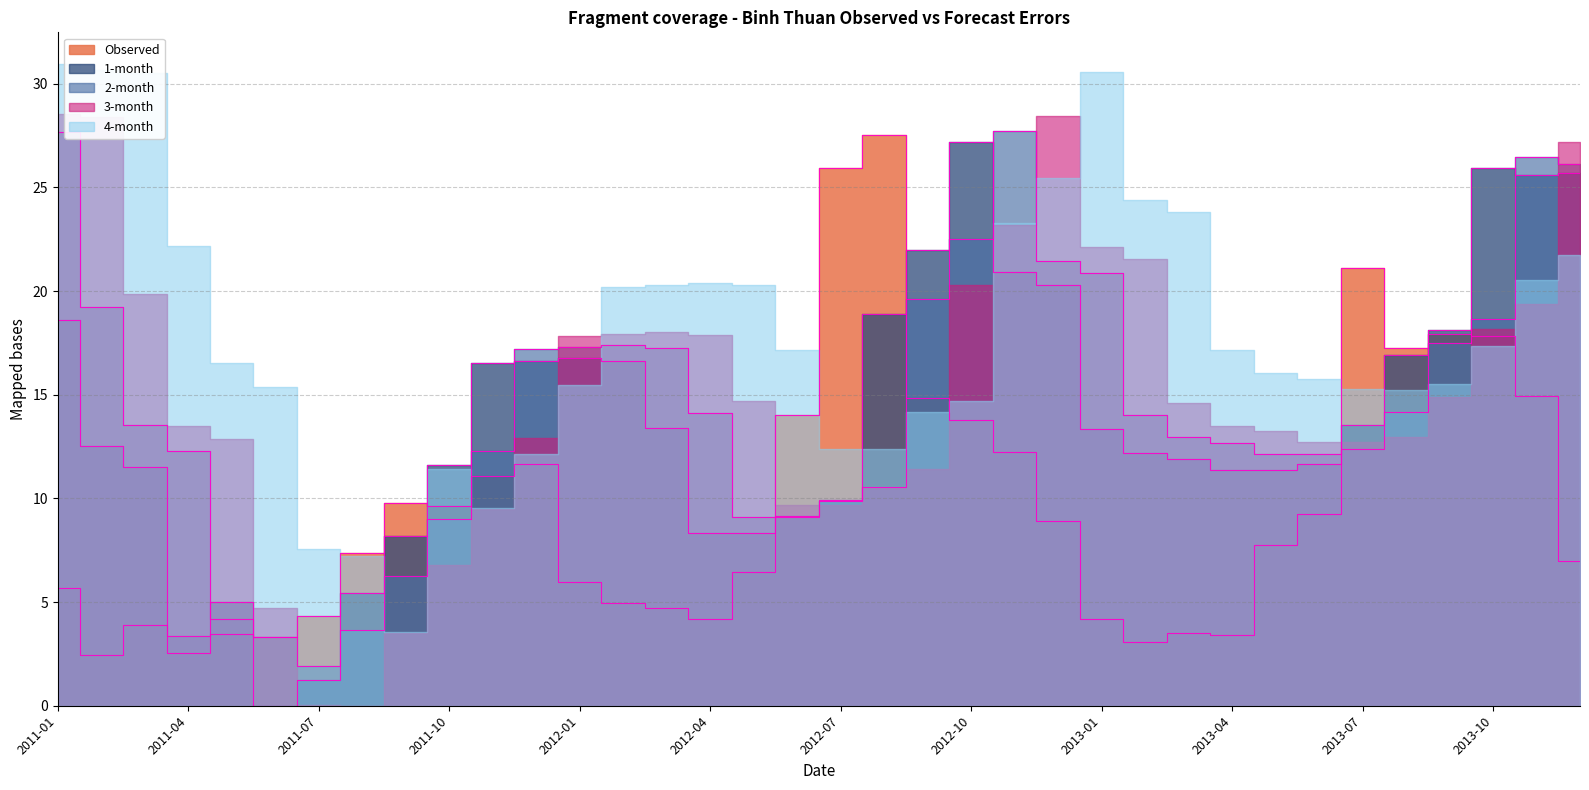

What is the sum of the 1-month values at 2013-07 and 2013-06?

25.2